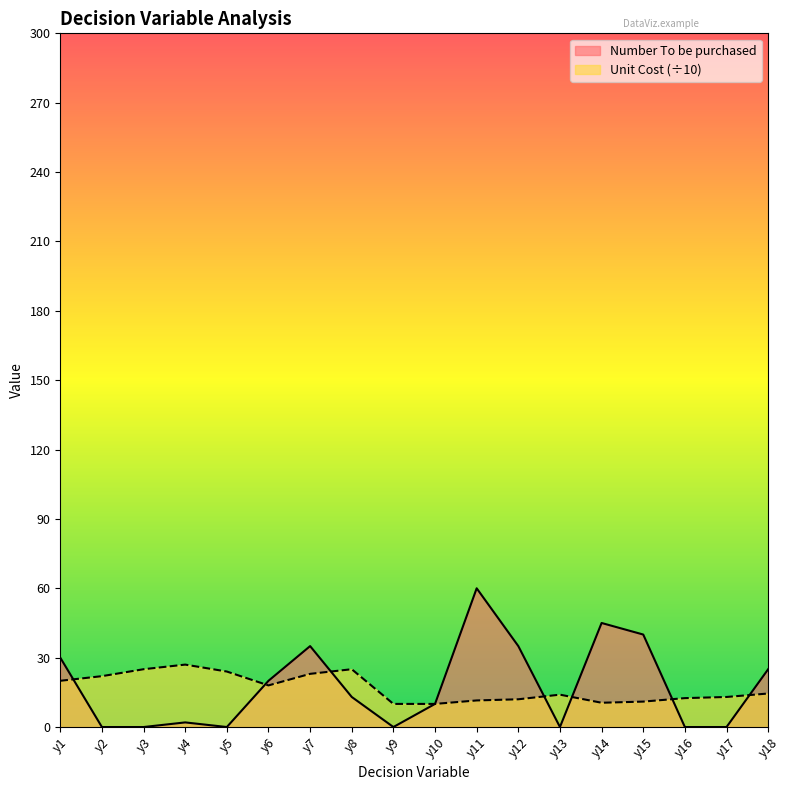

At which category is the sum across all series the highest?

y11